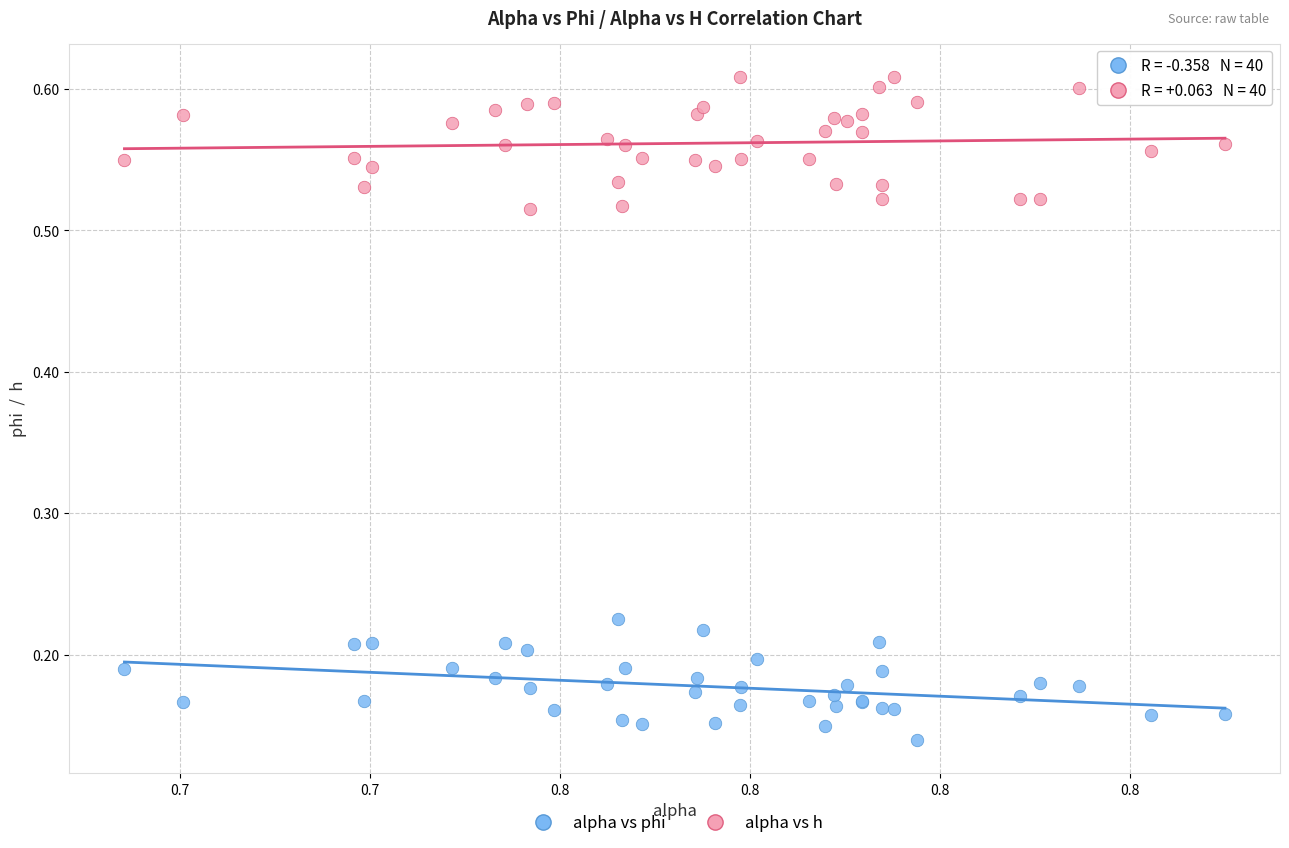

Which series reaches the maximum Y coordinate?

alpha vs h